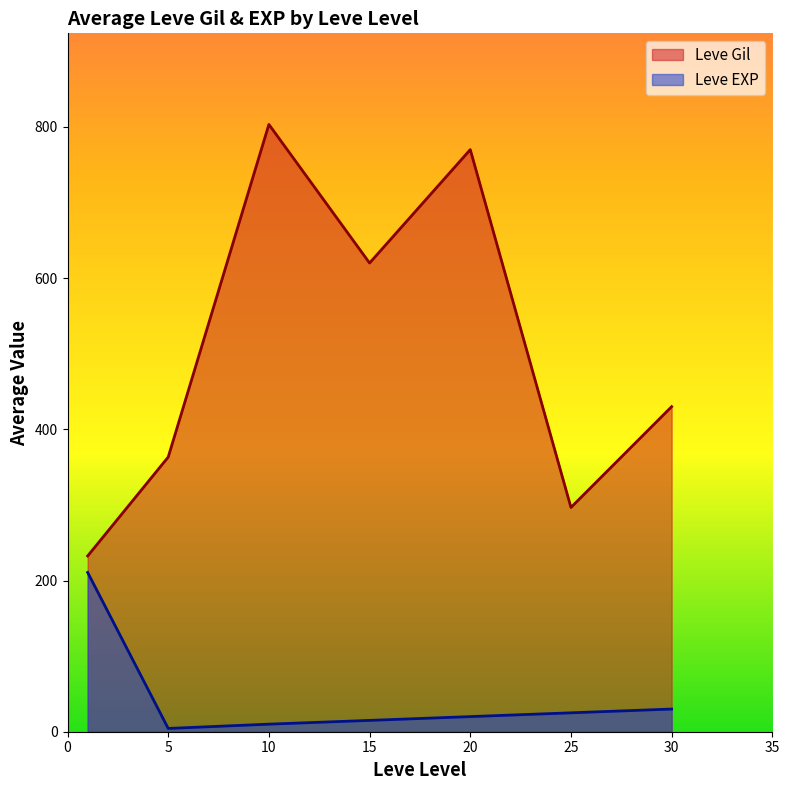

True or false: Leve Gil has a value of 121.3 at 30.

False